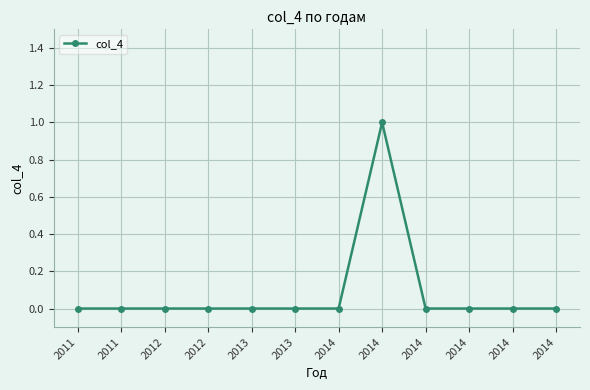

The value at 2014 is 0. True or false?

False